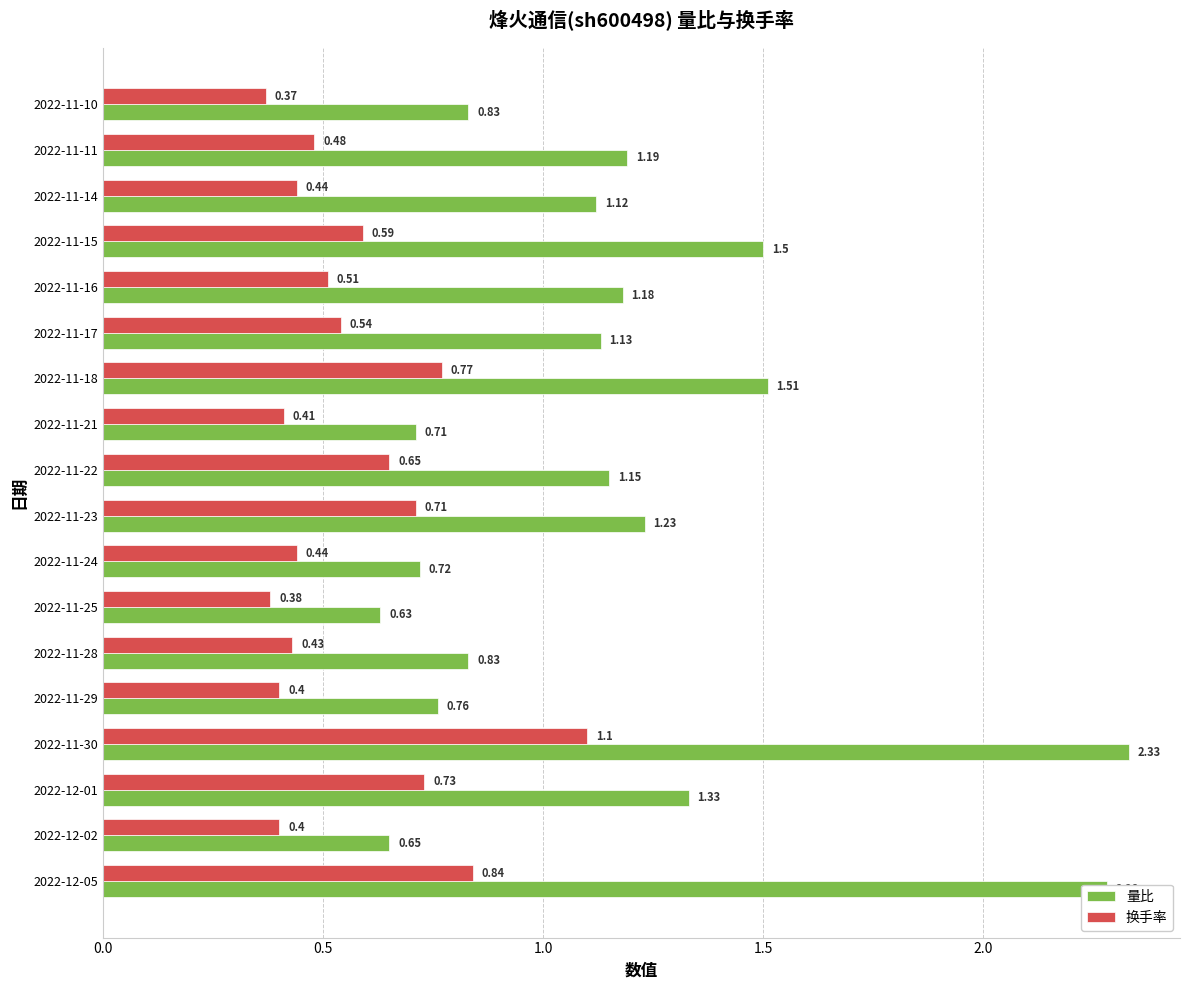

Which series has the widest spread of values?

量比